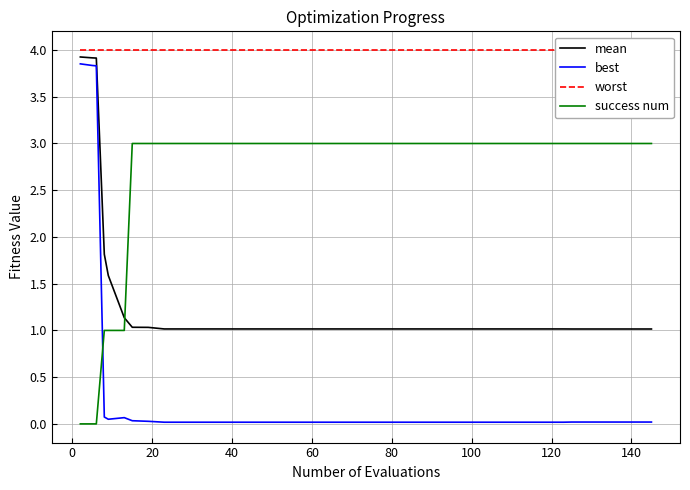

What is the lowest value of the mean series?

1.0